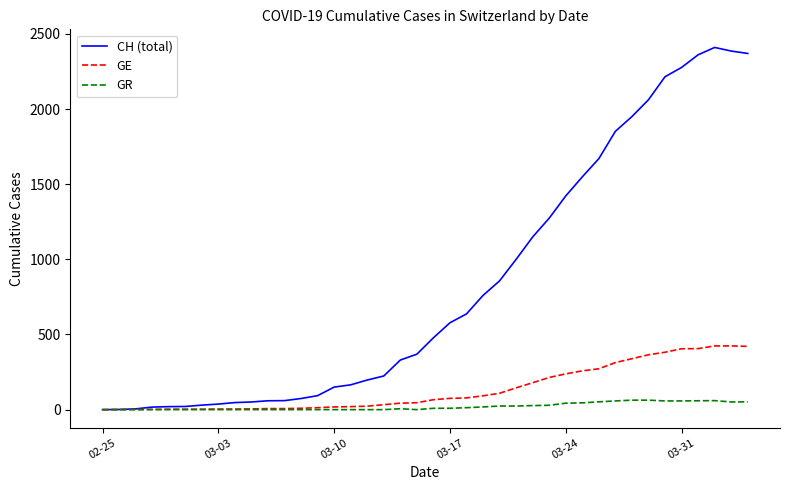

What is the maximum value shown in the chart?

2410